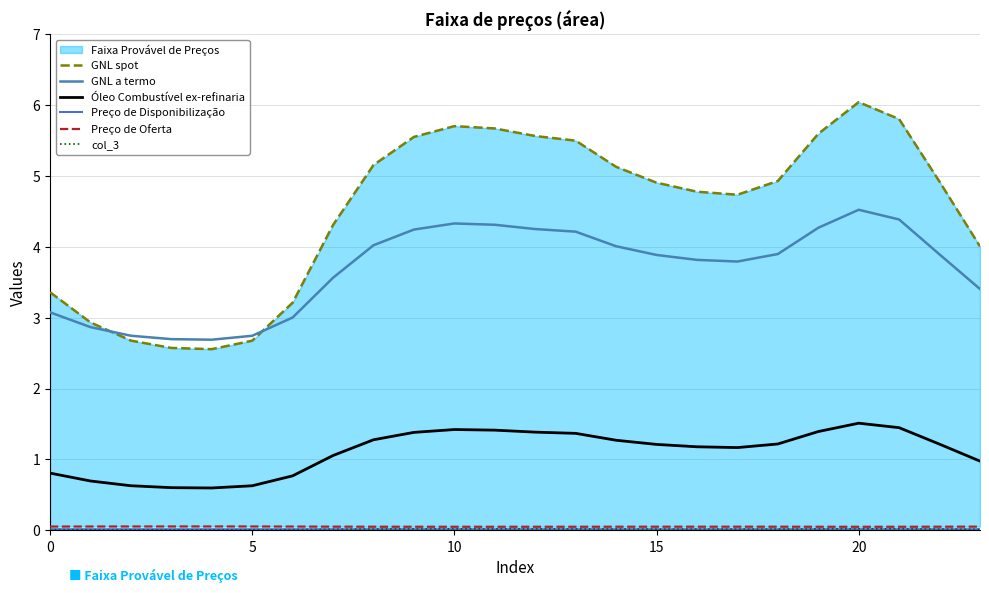

What is the difference between the maximum and minimum values in the GNL a termo series?

1.8